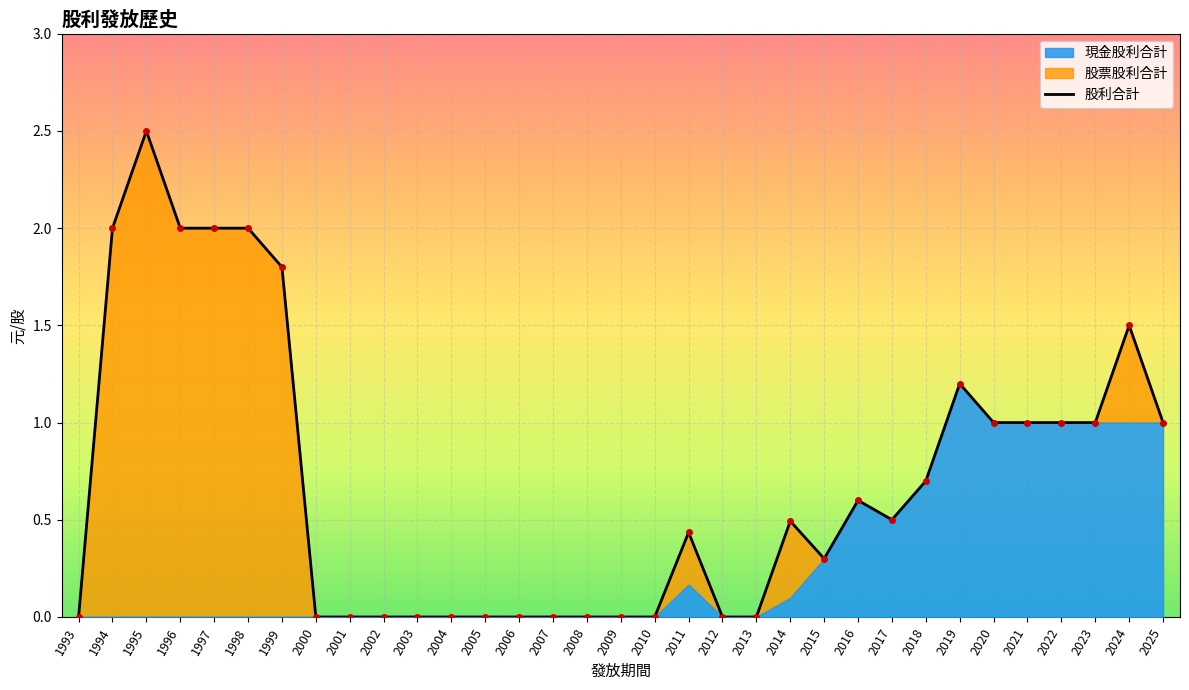

Reading left to right, what are all the values shown in this chart?

1993=0.0	1994=2.0	1995=2.5	1996=2.0	1997=2.0	1998=2.0	1999=1.8	2000=0.0	2001=0.0	2002=0.0	2003=0.0	2004=0.0	2005=0.0	2006=0.0	2007=0.0	2008=0.0	2009=0.0	2010=0.0	2011=0.4	2012=0.0	2013=0.0	2014=0.5	2015=0.3	2016=0.6	2017=0.5	2018=0.7	2019=1.2	2020=1.0	2021=1.0	2022=1.0	2023=1.0	2024=1.5	2025=1.0